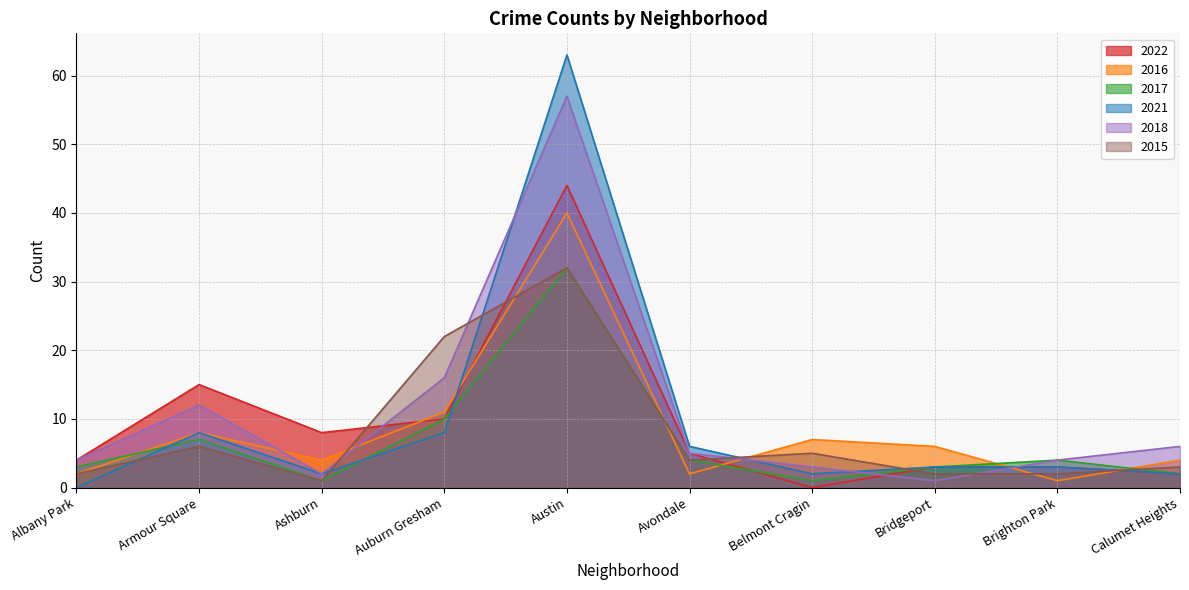

In 2015, how many points are lower than both neighbors (excluding endpoints)?

2